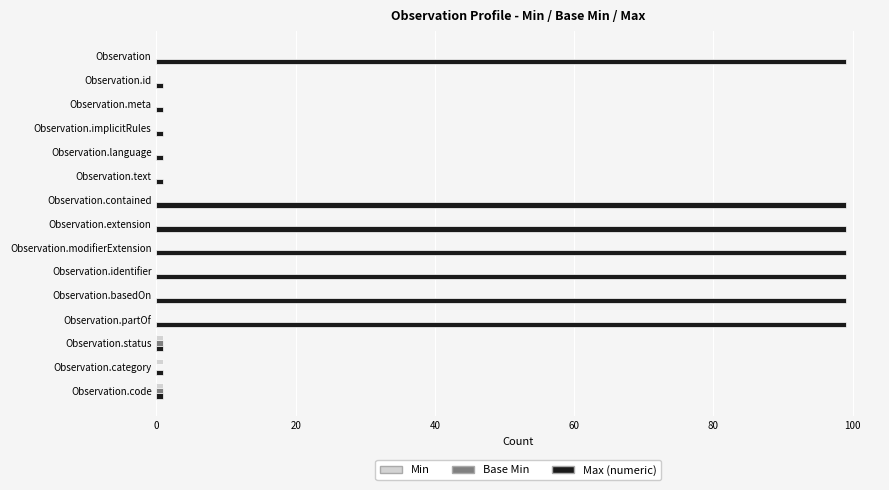

True or false: Max (numeric) has a value of 99 at Observation.contained.

True